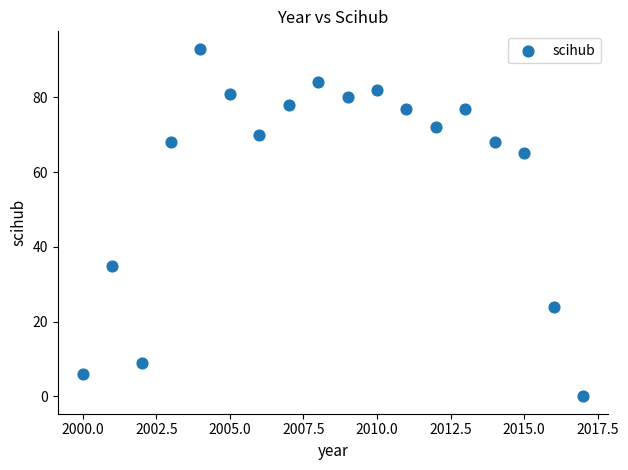

What is the range of Y values (max minus min)?

93